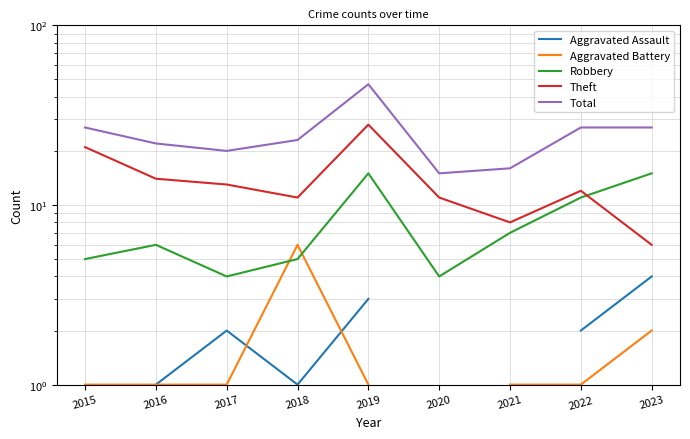

True or false: Robbery has a value of 7.1 at 2015.

False